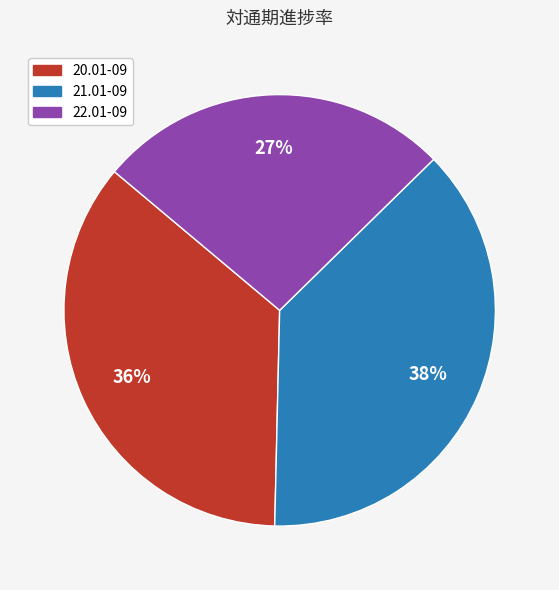

What percentage is the 21.01-09 slice, to the nearest percent?

38%